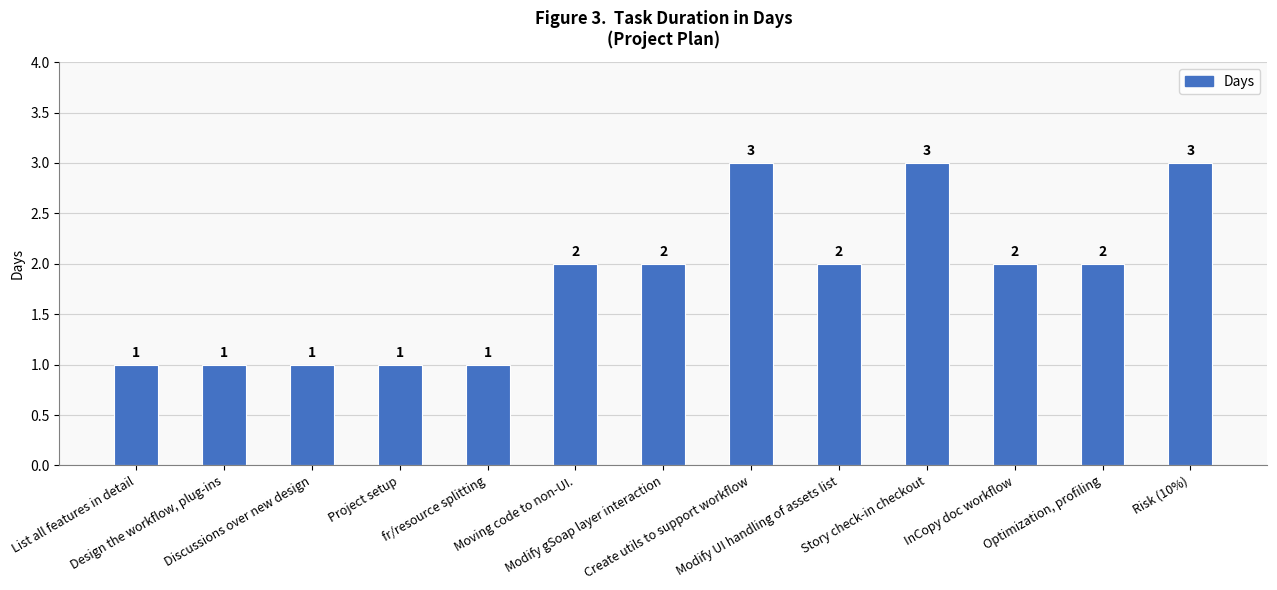

Read the value at List all features in detail.

1